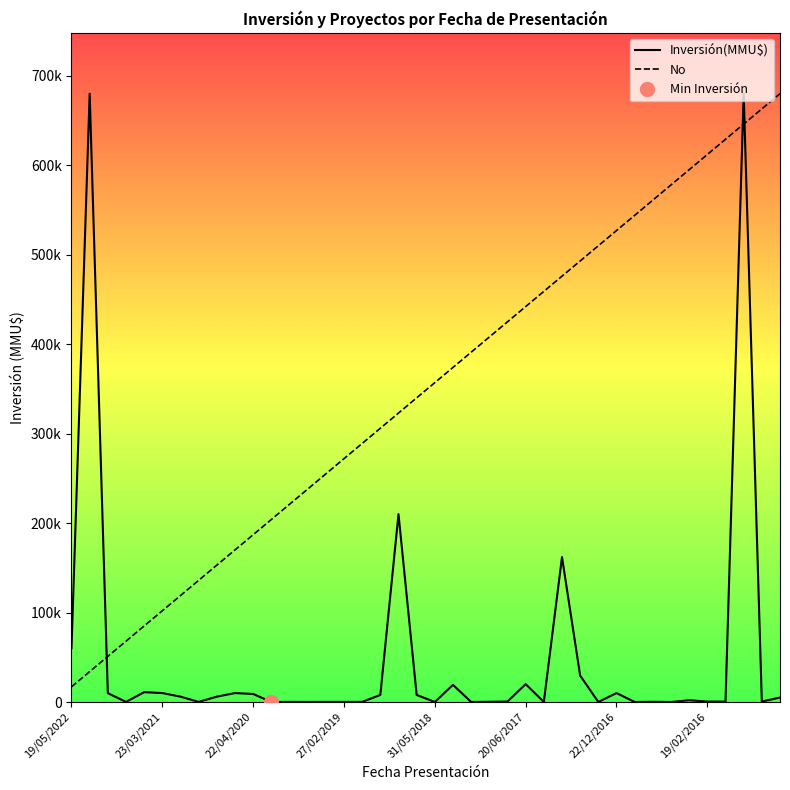

Rank the series by their average value, from lowest to highest.

Inversión(MMU$), No